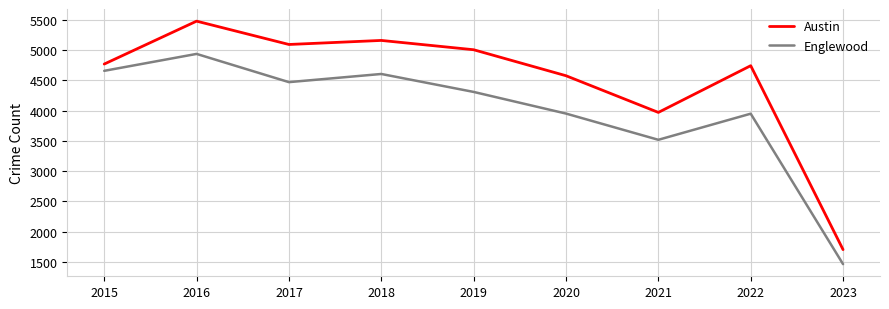

At 2021, list the series in order from largest to smallest.

Austin, Englewood